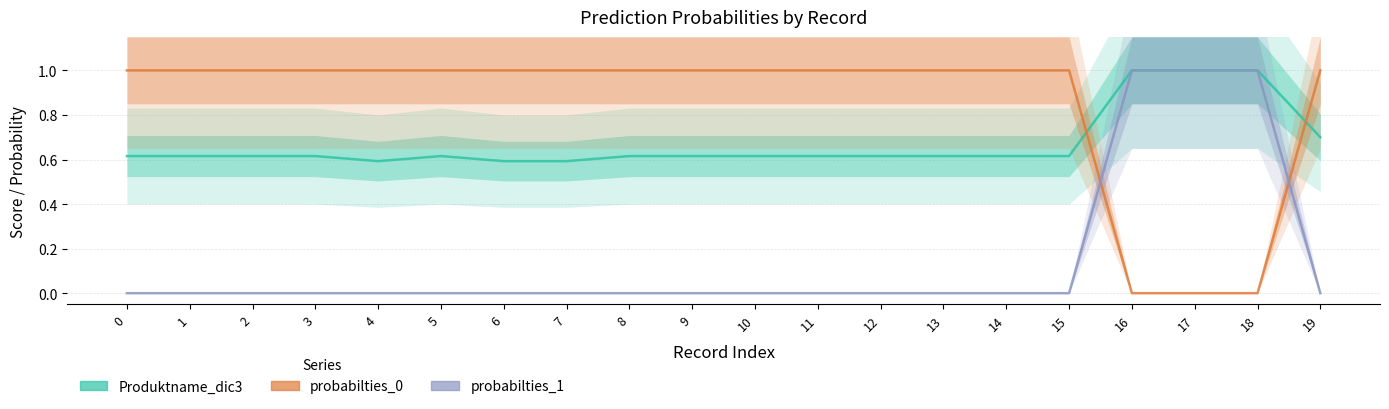

Which series has the widest spread of values?

probabilties_1